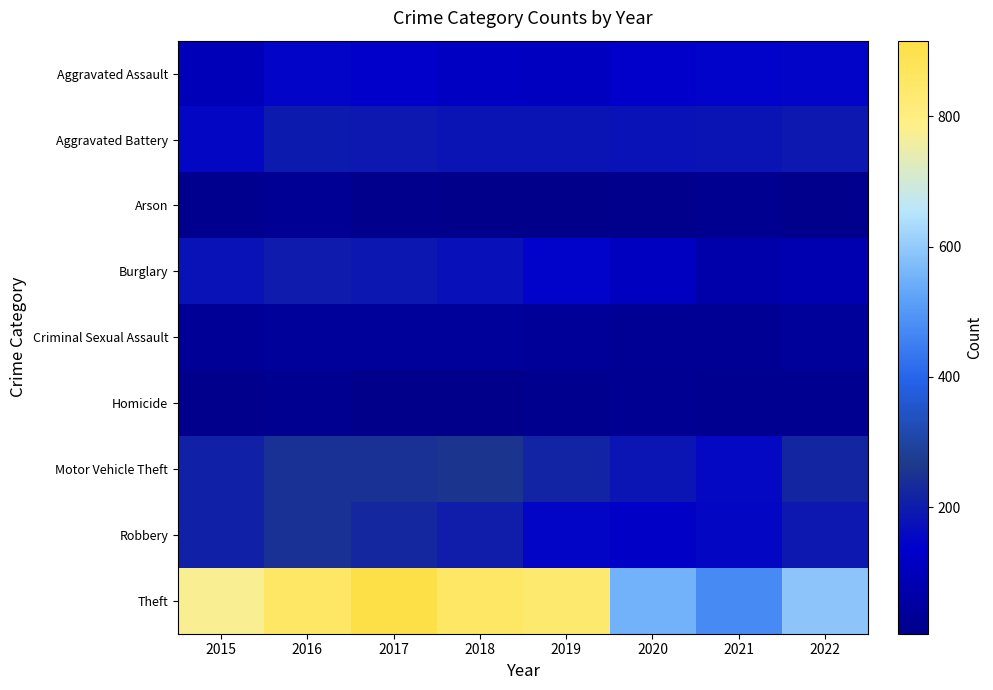

Reading left to right, extract all data points from this chart.

Aggravated Assault: 2015=95	2016=146	2017=131	2018=119	2019=113	2020=131	2021=142	2022=146
Aggravated Battery: 2015=154	2016=196	2017=191	2018=183	2019=182	2020=180	2021=181	2022=192
Arson: 2015=15	2016=25	2017=12	2018=8	2019=6	2020=12	2021=17	2022=12
Burglary: 2015=178	2016=201	2017=189	2018=176	2019=143	2020=116	2021=71	2022=82
Criminal Sexual Assault: 2015=31	2016=39	2017=39	2018=38	2019=37	2020=28	2021=29	2022=39
Homicide: 2015=13	2016=18	2017=8	2018=8	2019=14	2020=22	2021=20	2022=20
Motor Vehicle Theft: 2015=211	2016=245	2017=247	2018=256	2019=216	2020=184	2021=156	2022=221
Robbery: 2015=212	2016=247	2017=224	2018=204	2019=150	2020=124	2021=153	2022=193
Theft: 2015=774	2016=858	2017=916	2018=856	2019=841	2020=551	2021=474	2022=592